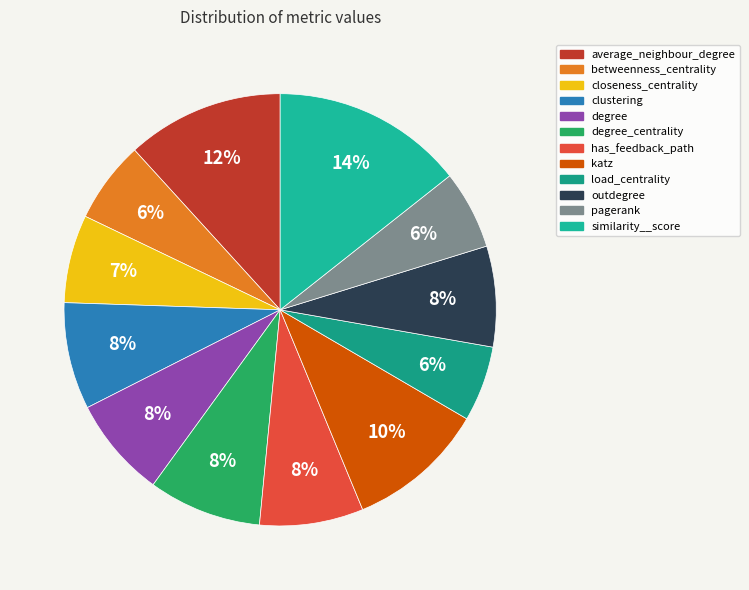

How many slices are in this pie chart?

12